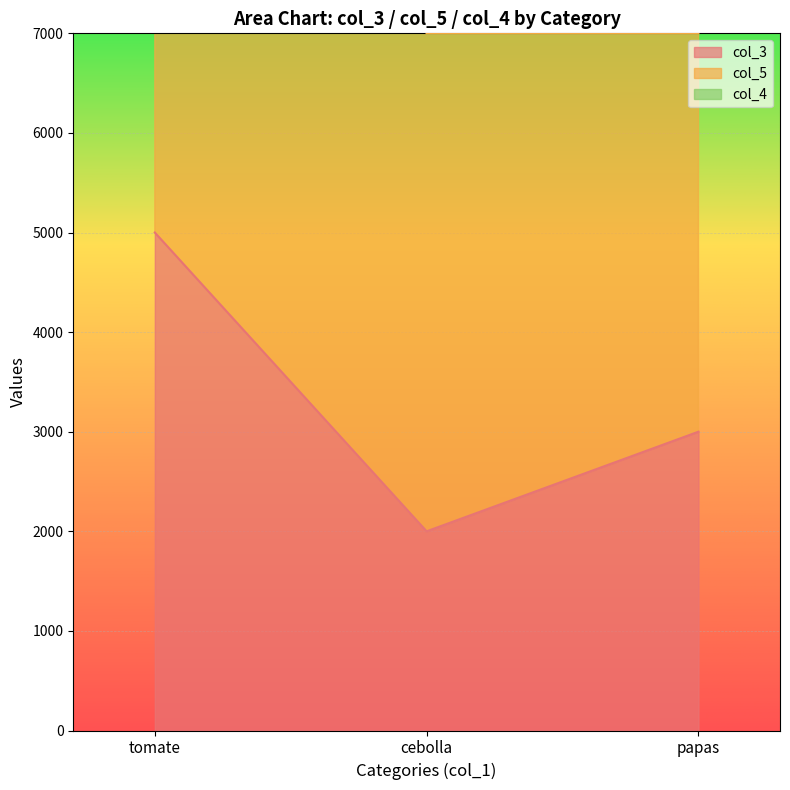

At which label does col_3 reach its peak?

tomate